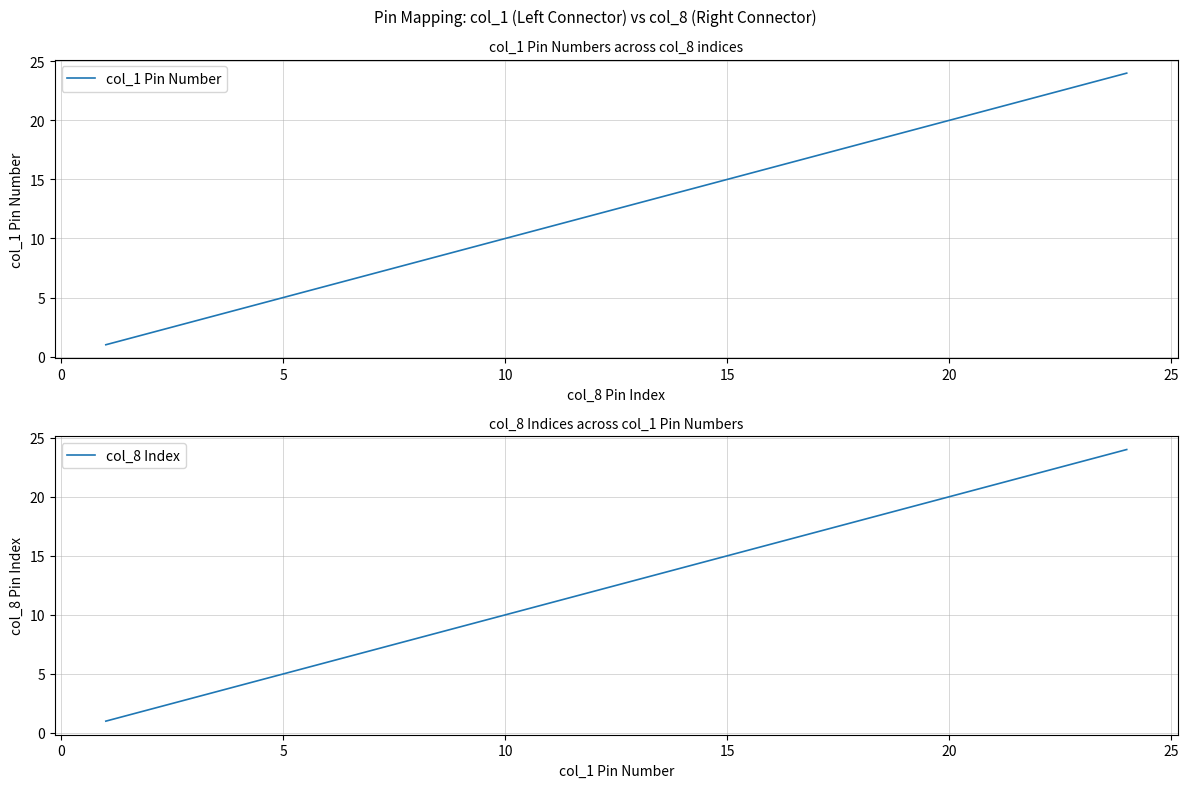

Does the chart display data point markers on the line(s)?

No